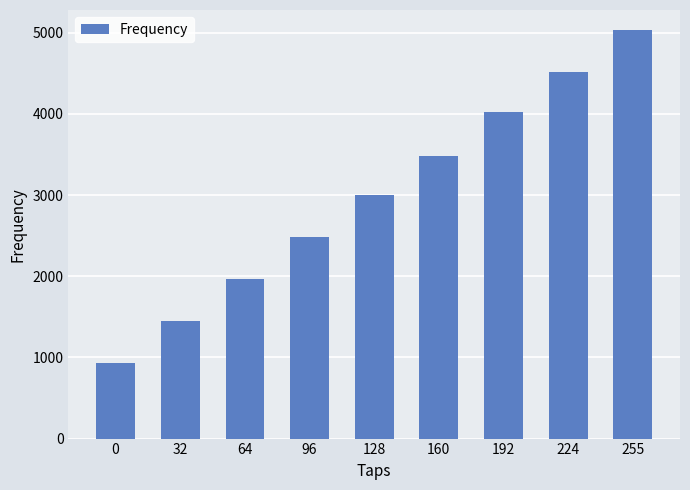

Between 0 and 160, which is larger?

160